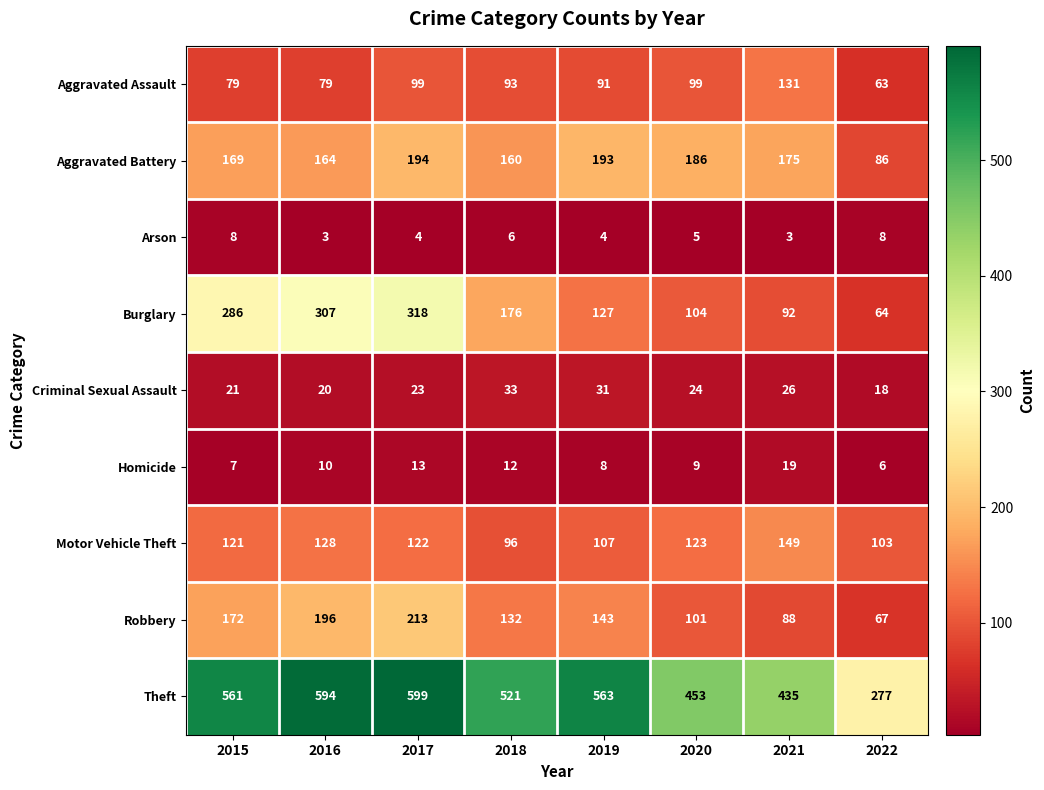

What is the maximum value for Homicide?

19